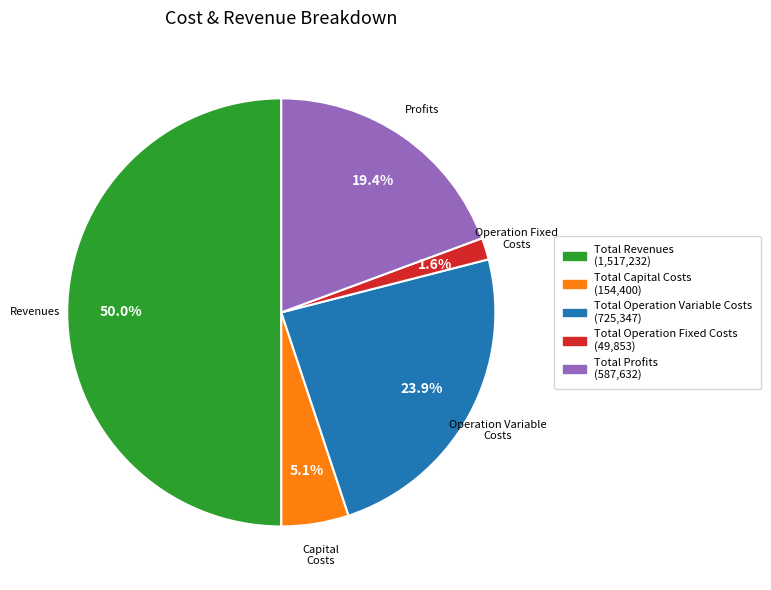

What is the largest slice in the pie chart?

Total Revenues